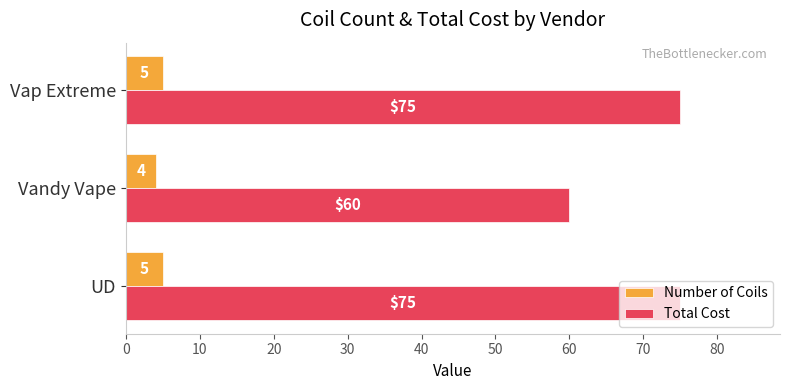

Rank the series by their average value, from highest to lowest.

Total Cost, Number of Coils